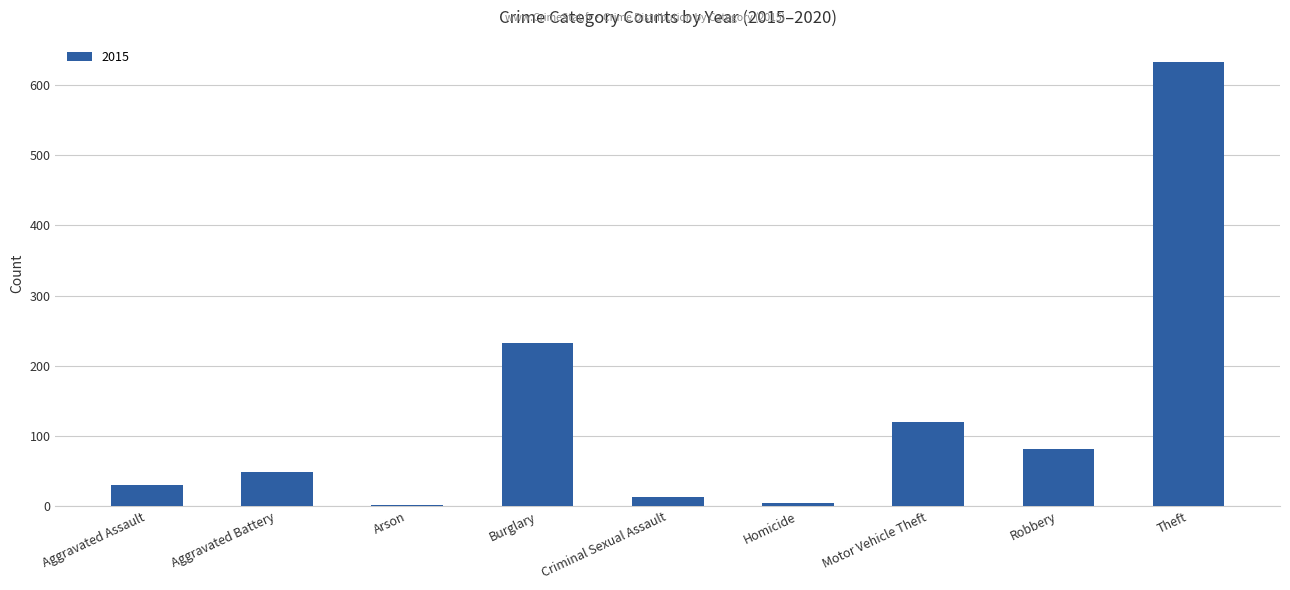

Between Aggravated Battery and Criminal Sexual Assault, which is larger?

Aggravated Battery